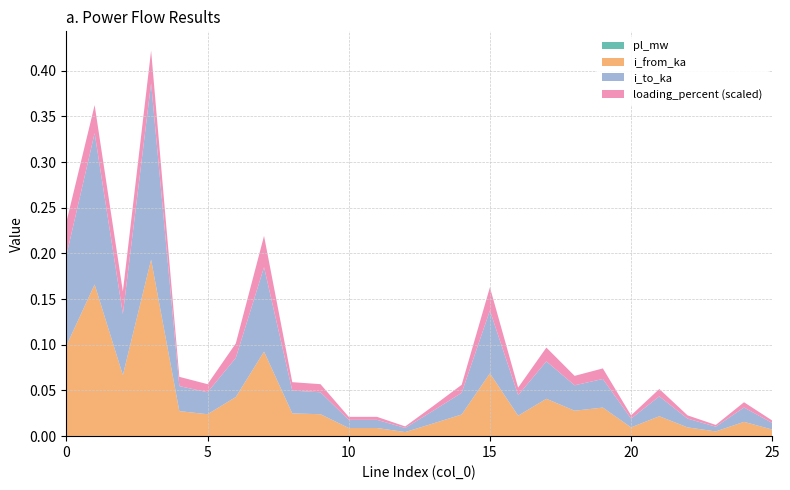

Reading left to right, extract all data points from this chart.

pl_mw: 0.0	0.0	0.0	0.0	0.0	0.0	0.0	0.0	0.0	0.0	0.0	0.0	0.0	0.0	0.0	0.0	0.0	0.0	0.0	0.0	0.0	0.0	0.0	0.0	0.0	0.0
i_from_ka: 0.1	0.2	0.1	0.2	0.0	0.0	0.0	0.1	0.0	0.0	0.0	0.0	0.0	0.0	0.0	0.1	0.0	0.0	0.0	0.0	0.0	0.0	0.0	0.0	0.0	0.0
i_to_ka: 0.1	0.2	0.1	0.2	0.0	0.0	0.0	0.1	0.0	0.0	0.0	0.0	0.0	0.0	0.0	0.1	0.0	0.0	0.0	0.0	0.0	0.0	0.0	0.0	0.0	0.0
loading_percent: 36.6	30.7	24.7	35.7	10.1	8.9	15.9	34.2	9.2	8.9	3.3	3.3	1.7	5.2	8.8	25.4	8.3	15.1	10.3	11.6	3.6	8.1	3.6	1.9	5.8	2.7